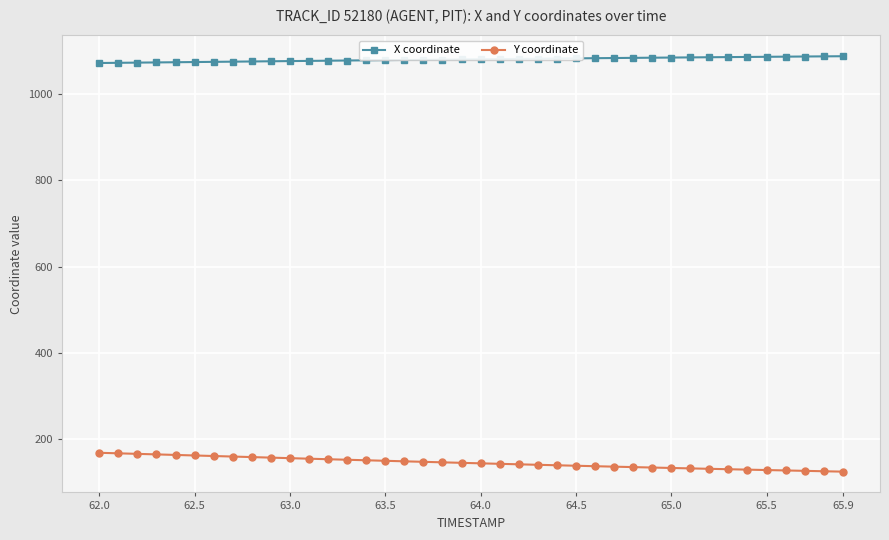

List the series in order of their overall mean, lowest first.

Y coordinate, X coordinate